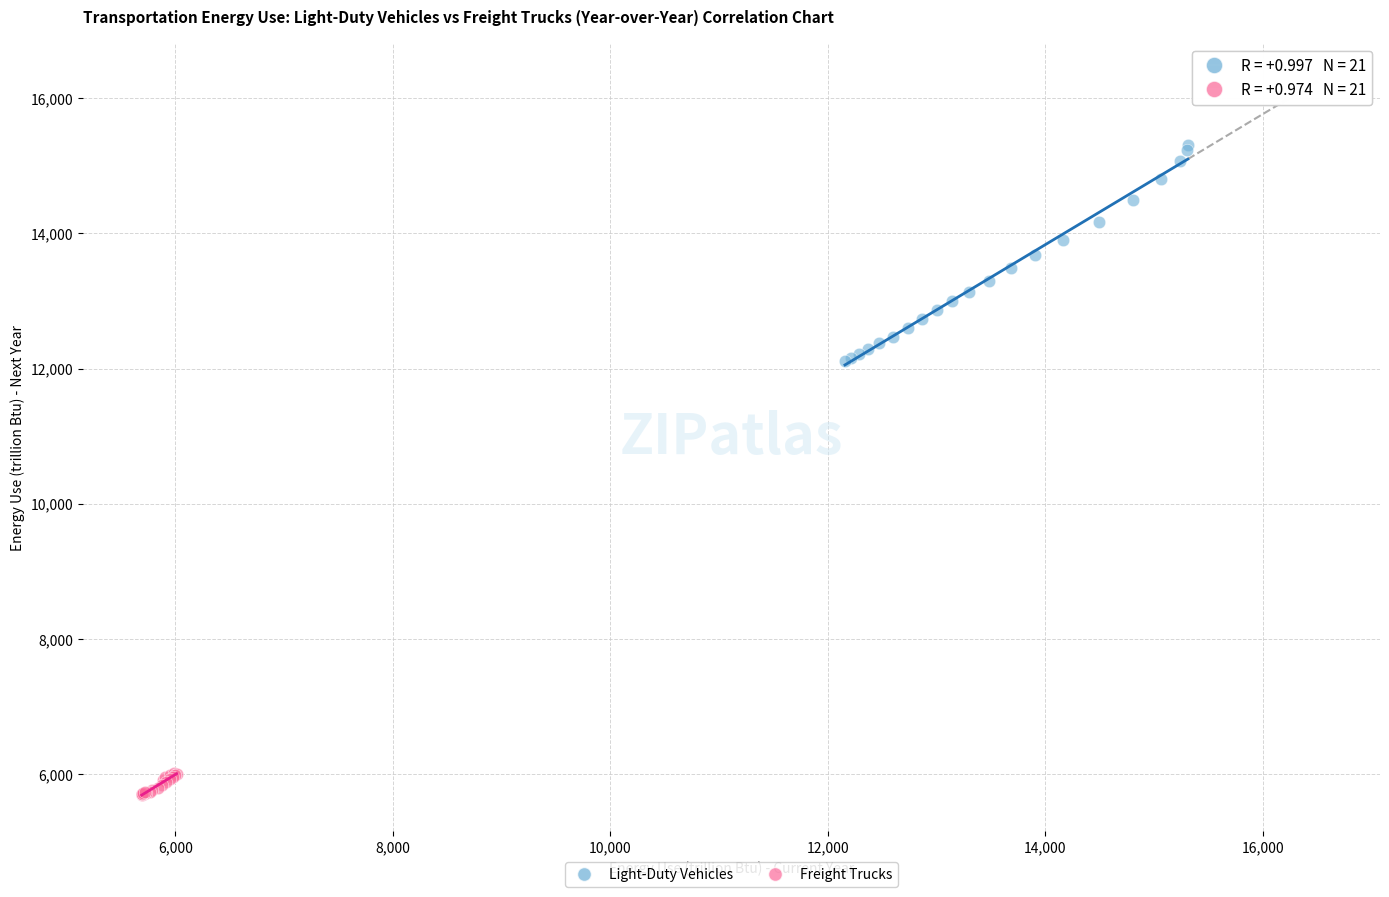

Which series reaches the minimum Y coordinate?

Freight Trucks